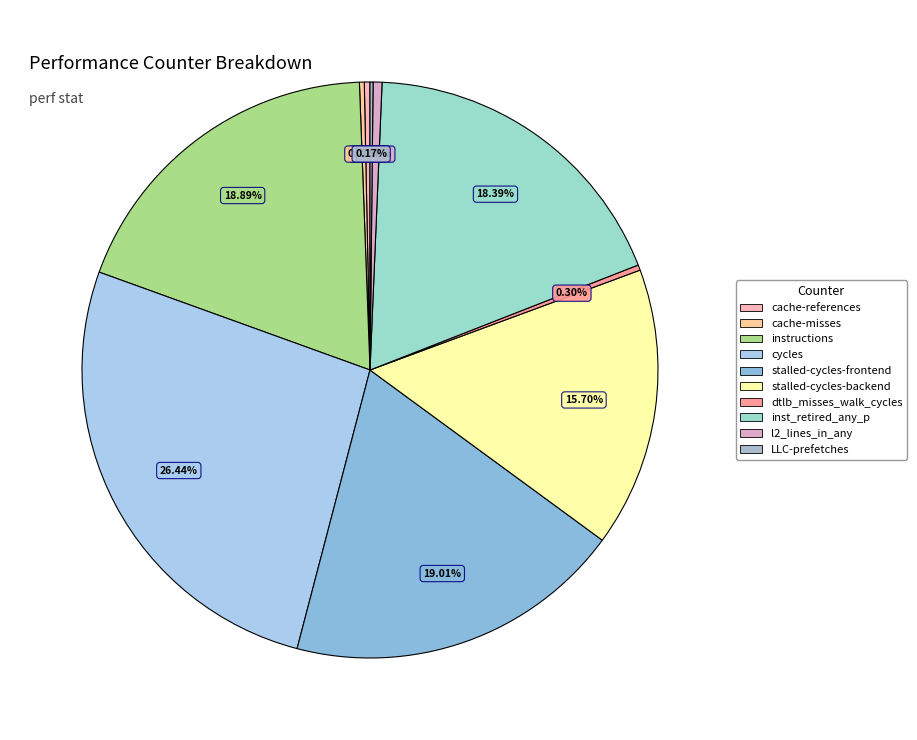

How many segments does this pie chart have?

10